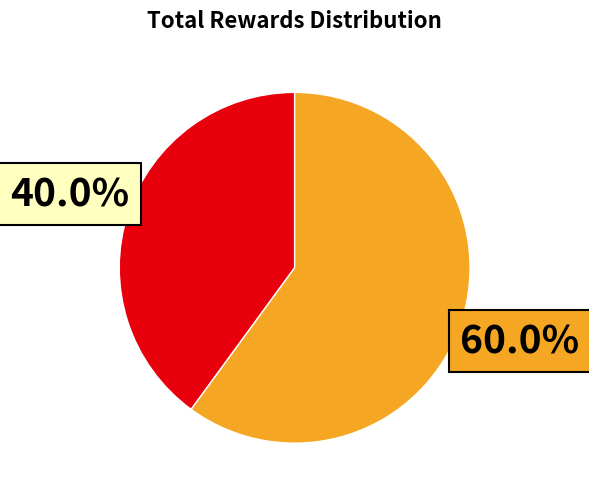

Does any single category account for the majority?

Yes